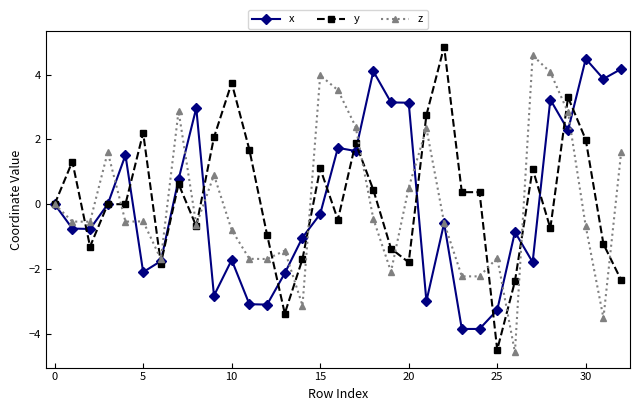

What is the maximum value for y?

4.9